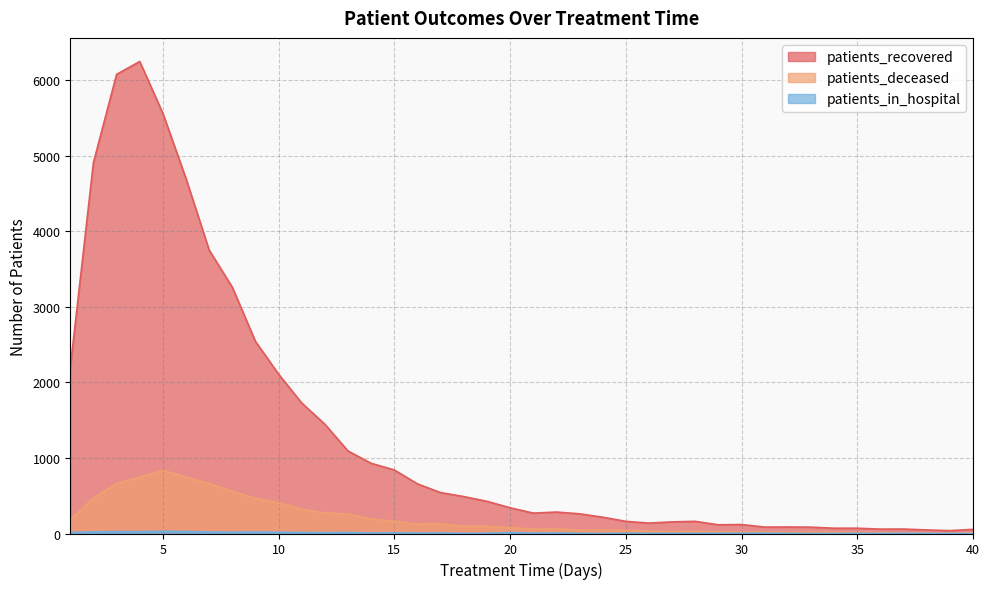

Where is the first local maximum for patients_deceased?

5